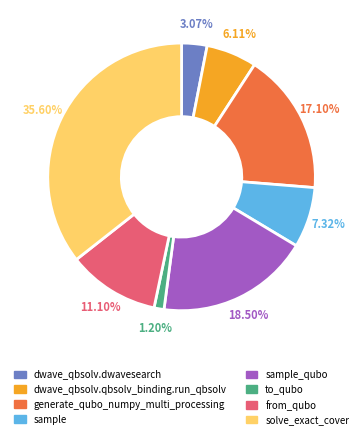

How many slices are in this pie chart?

8